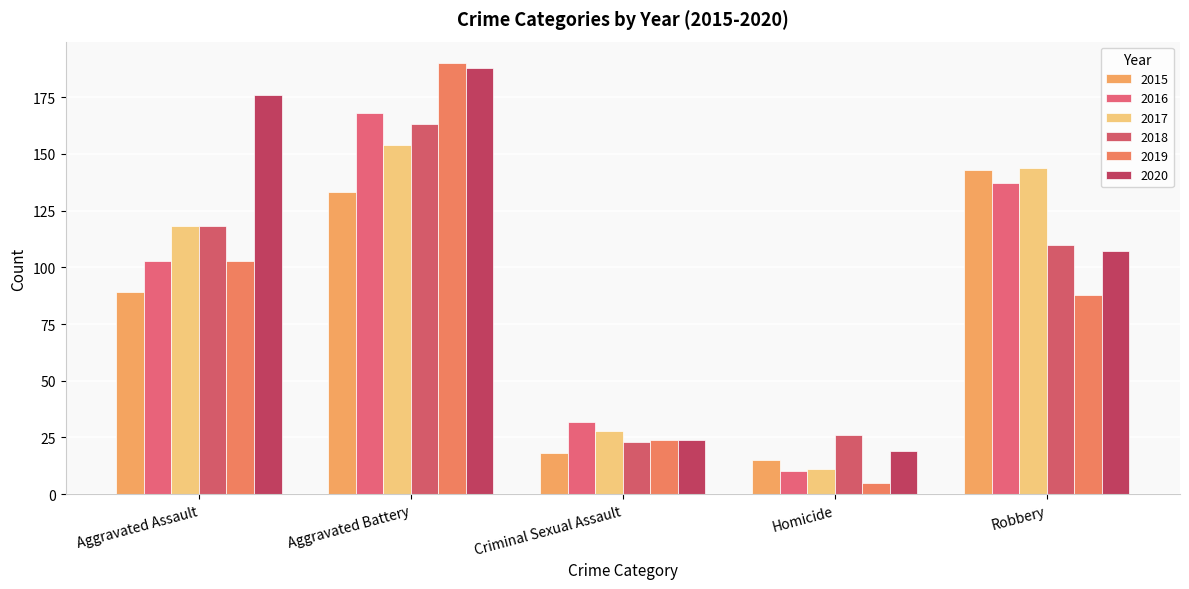

Count the number of data series in this chart.

6